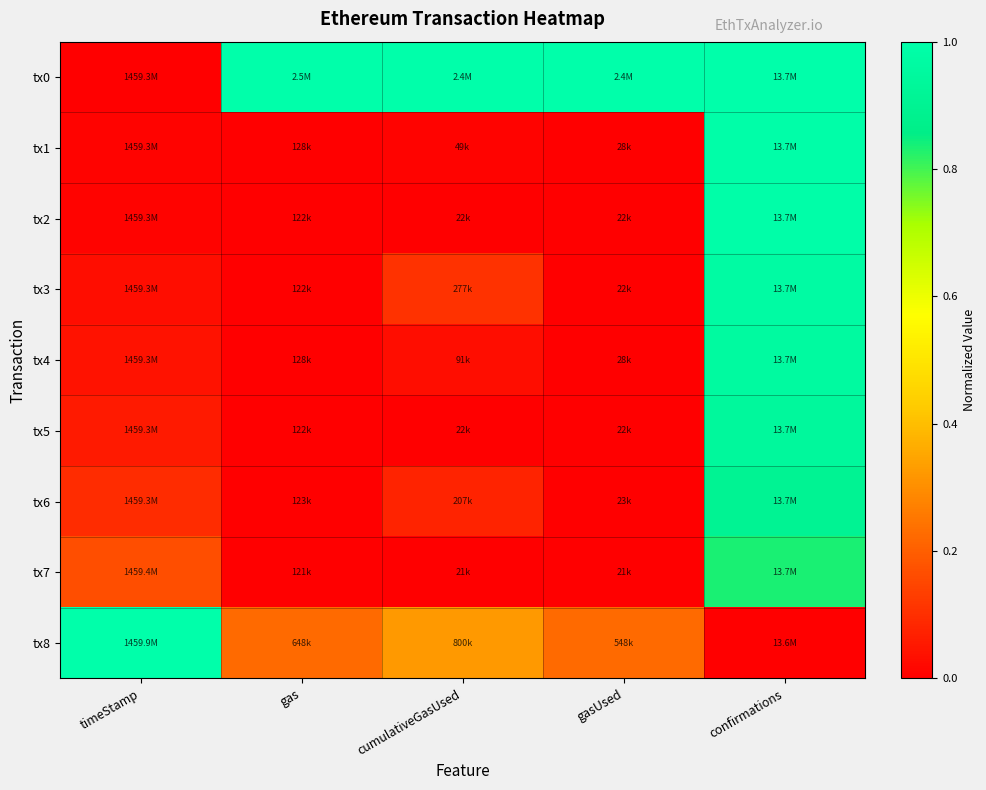

Rank the series by their maximum value, from lowest to highest.

tx7, tx6, tx5, tx4, tx3, tx2, tx1, tx0, tx8